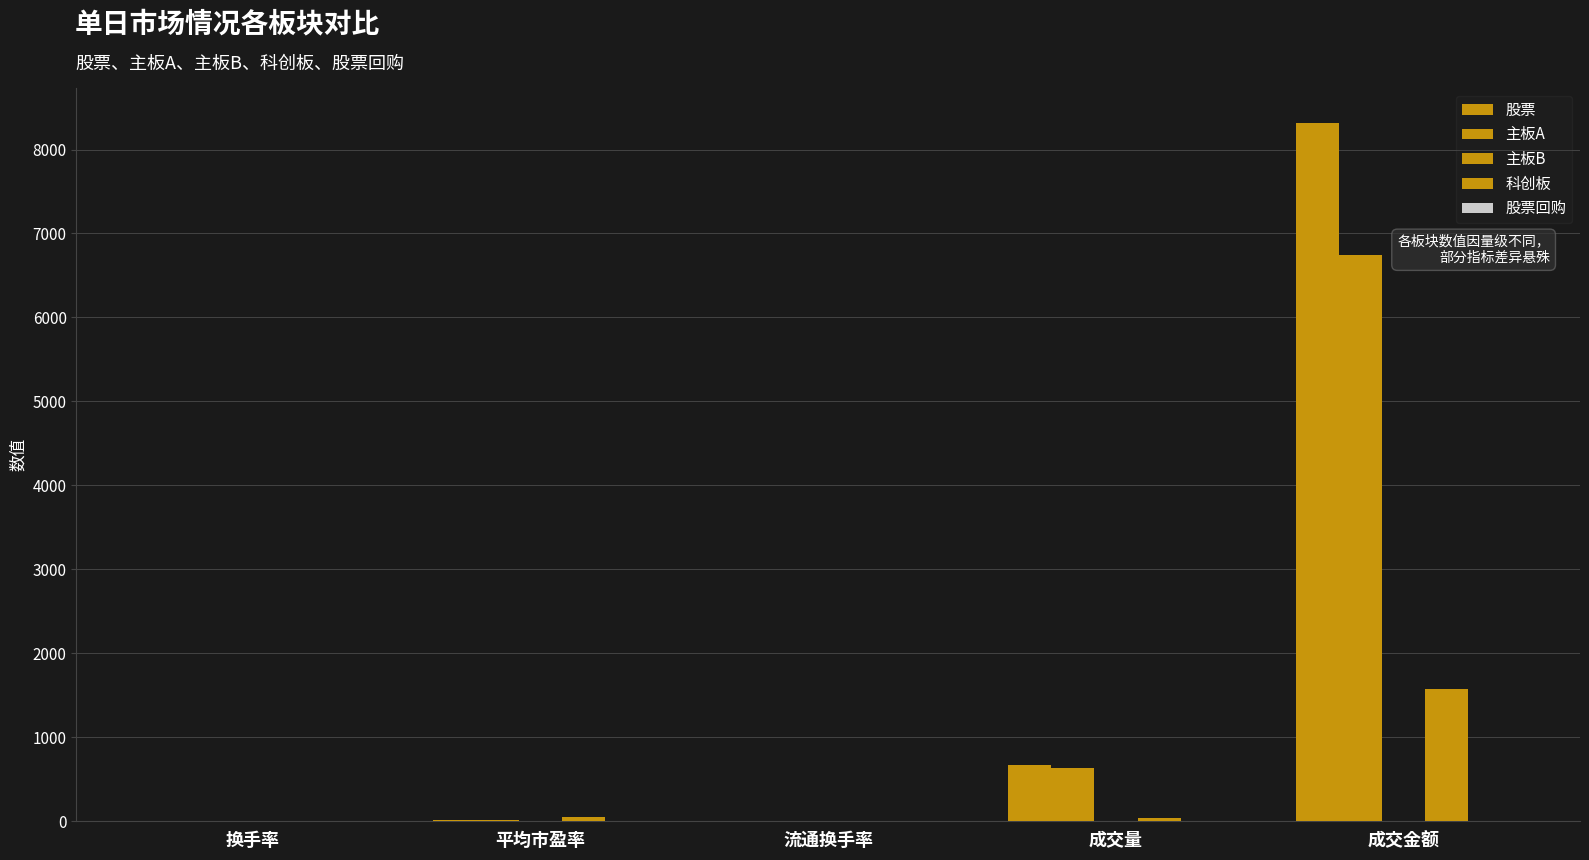

Are the bars grouped side by side (vs. stacked)?

Yes